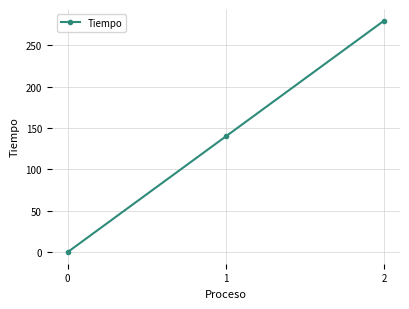

What is the change in value from 1 to 2?

+140